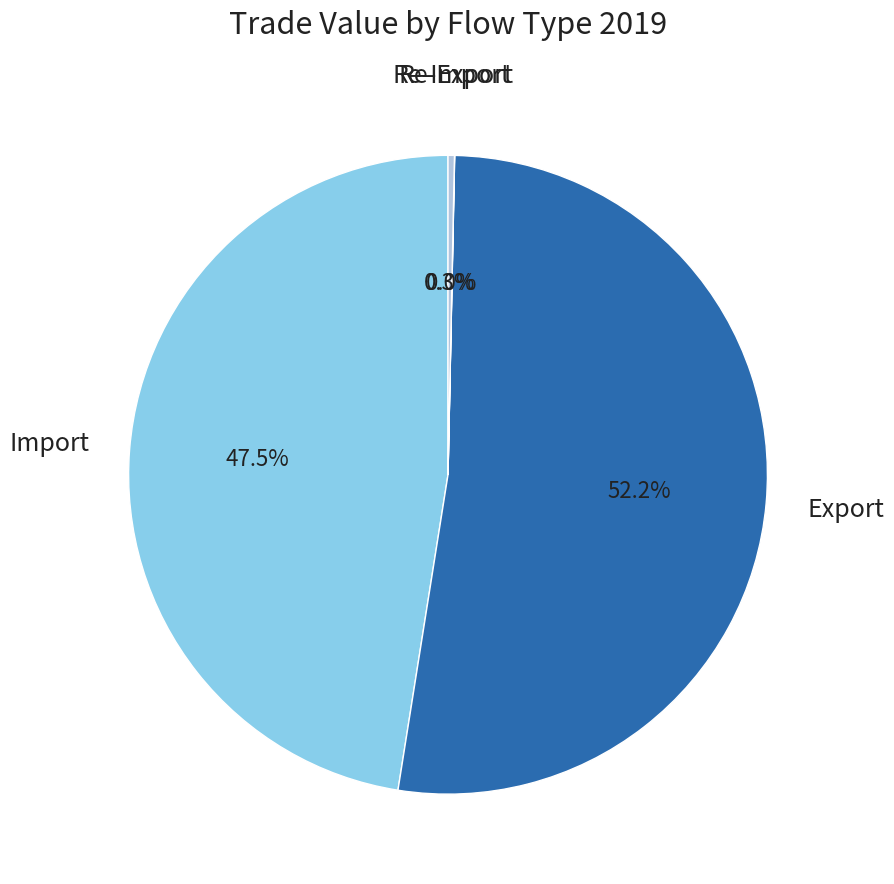

Is there a majority slice in this chart?

Yes